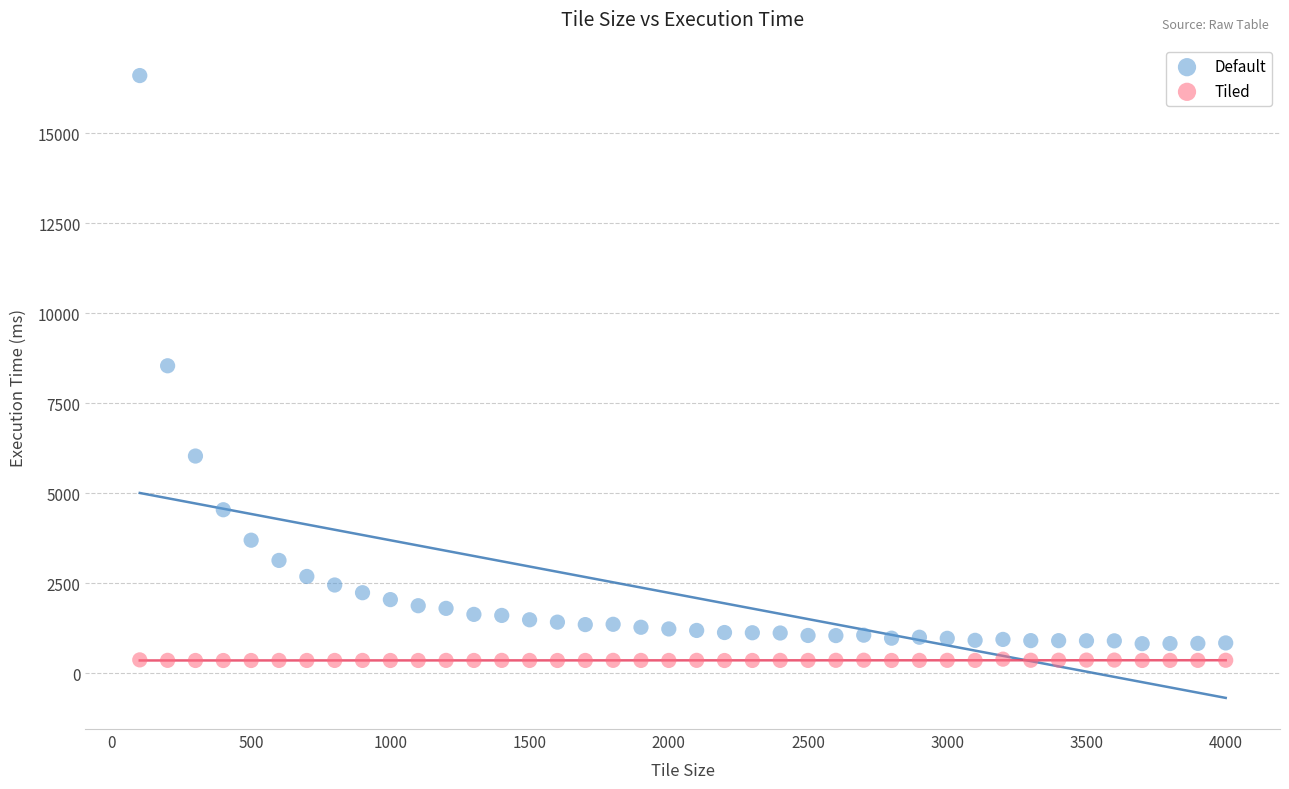

Across all data points, what is the range of X values (max minus min)?

3900.0